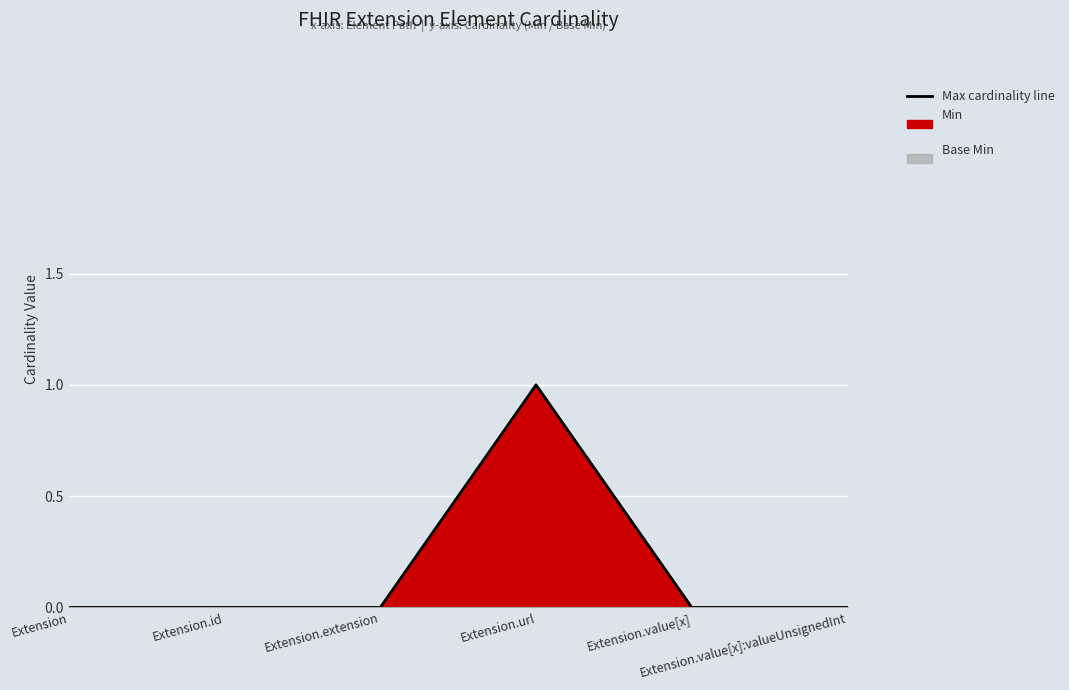

What is the label of the 4th point from the left?

Extension.url